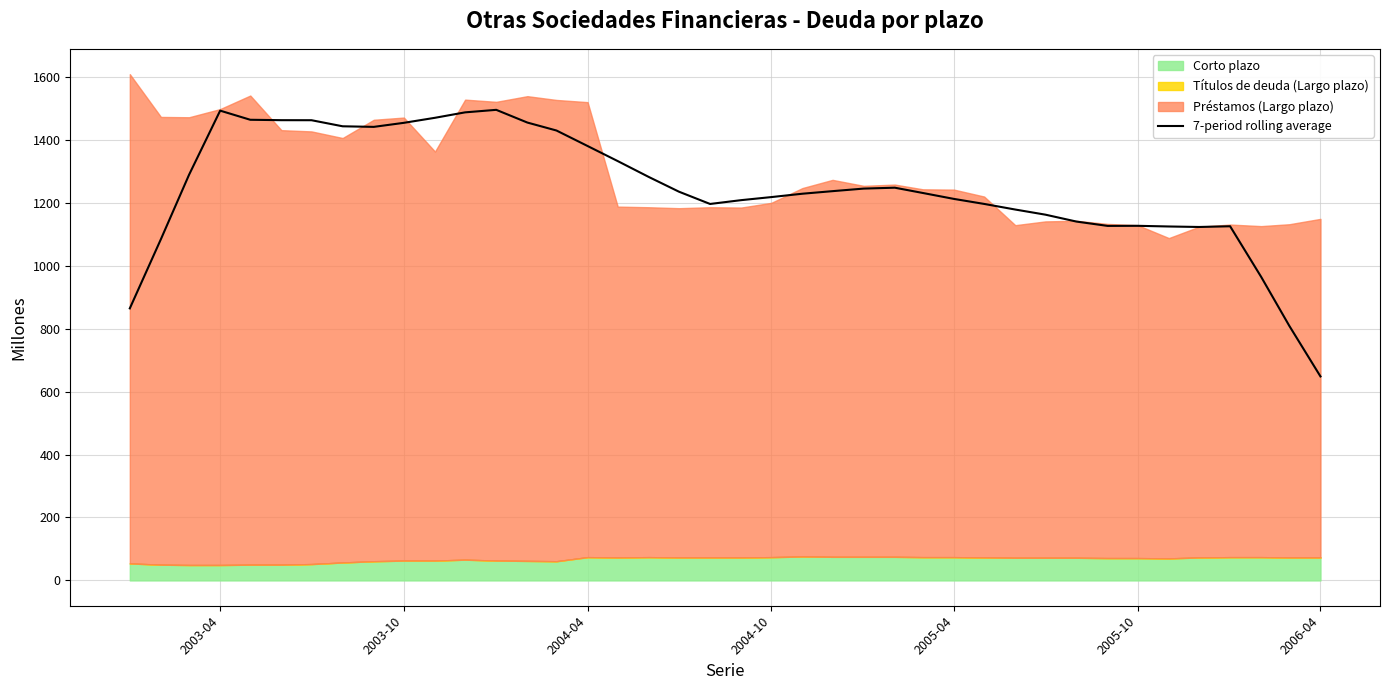

What is the highest value of the 7-period rolling average series?

1495.6